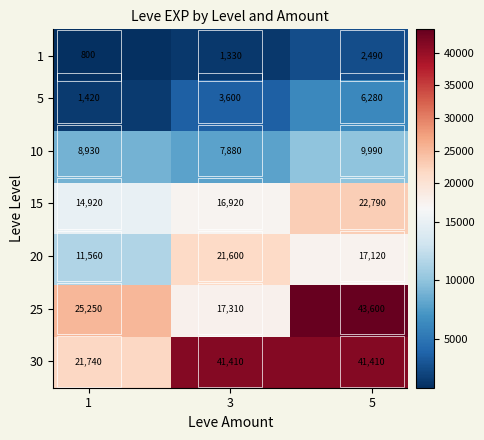

What is the greatest value displayed?

43600